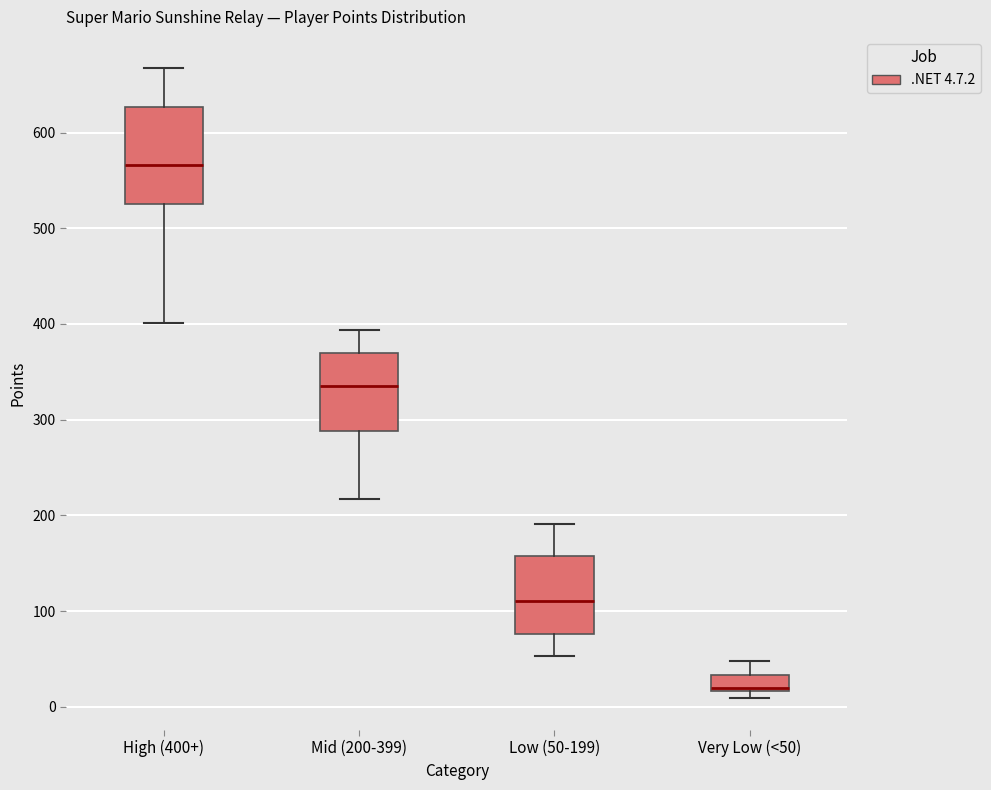

Reading left to right, read every box against the y-axis: the position of its median line, the range the box covers, and the ends of its whiskers. The values are not printed on the chart, so give them approximately, as read against the axis.

High (400+): median 570, box 530 to 630, whiskers 400 to 670
Mid (200-399): median 340, box 290 to 370, whiskers 220 to 390
Low (50-199): median 110, box 80 to 160, whiskers 50 to 190
Very Low (<50): median 20, box 20 to 30, whiskers 10 to 50